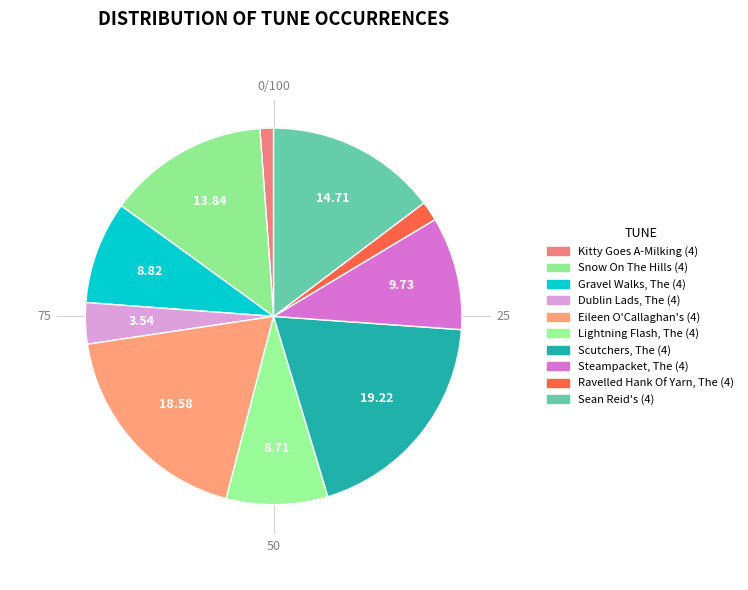

What portion of the pie excludes Kitty Goes A-Milking (4)?

98.8%